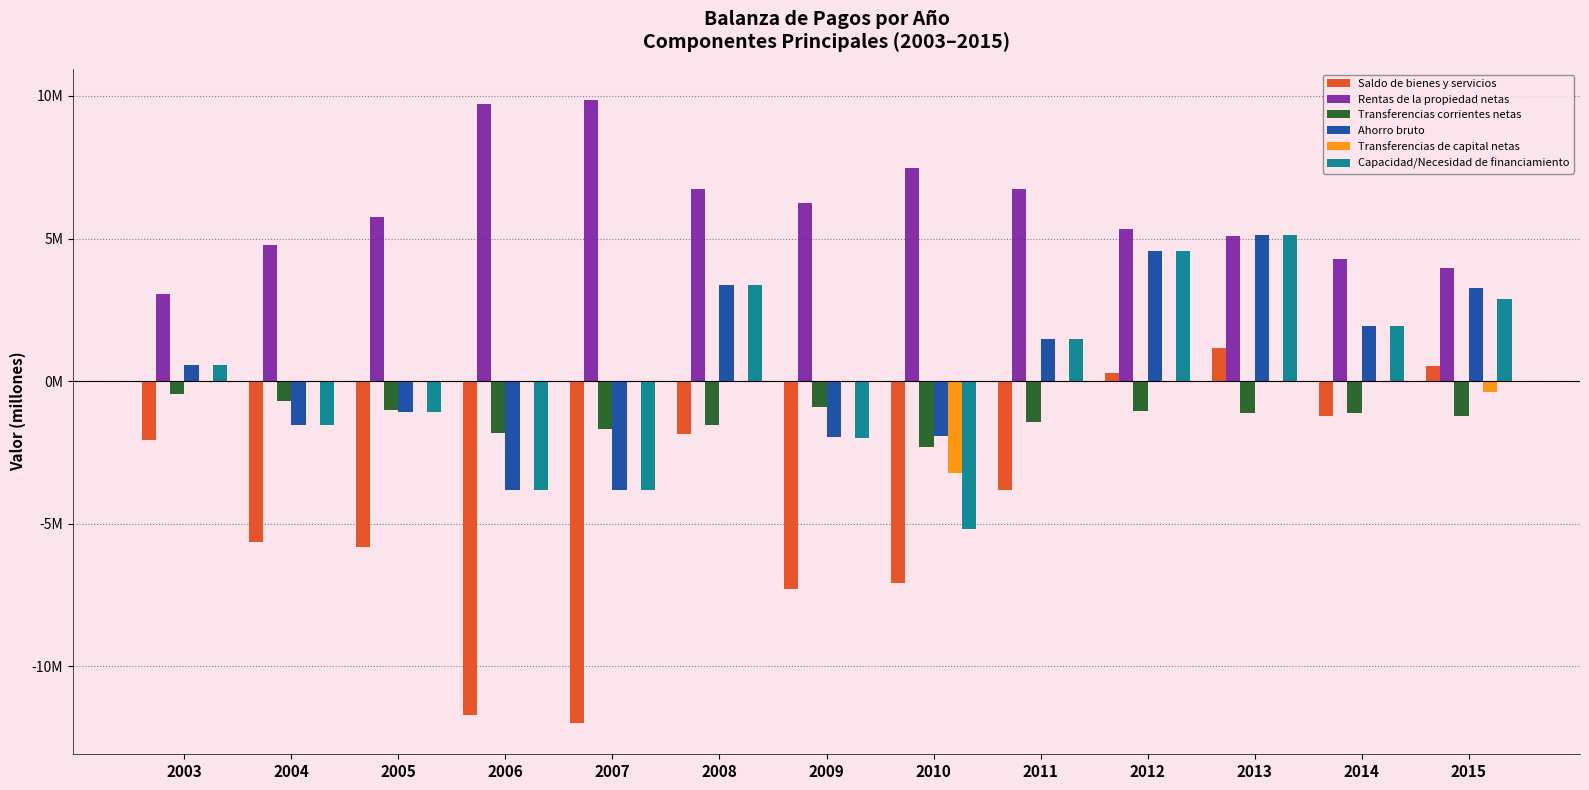

What is the total value across all series at 2011?

4420493